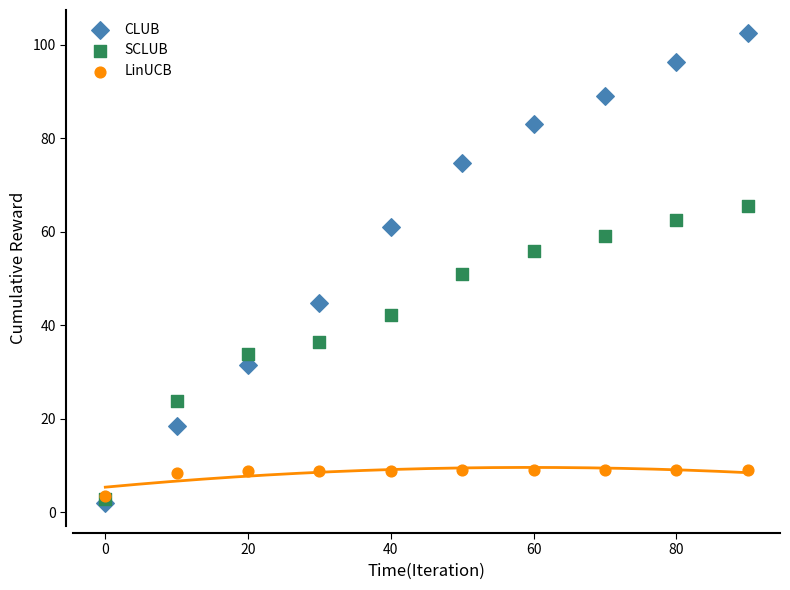

Which series reaches the maximum Y coordinate?

CLUB